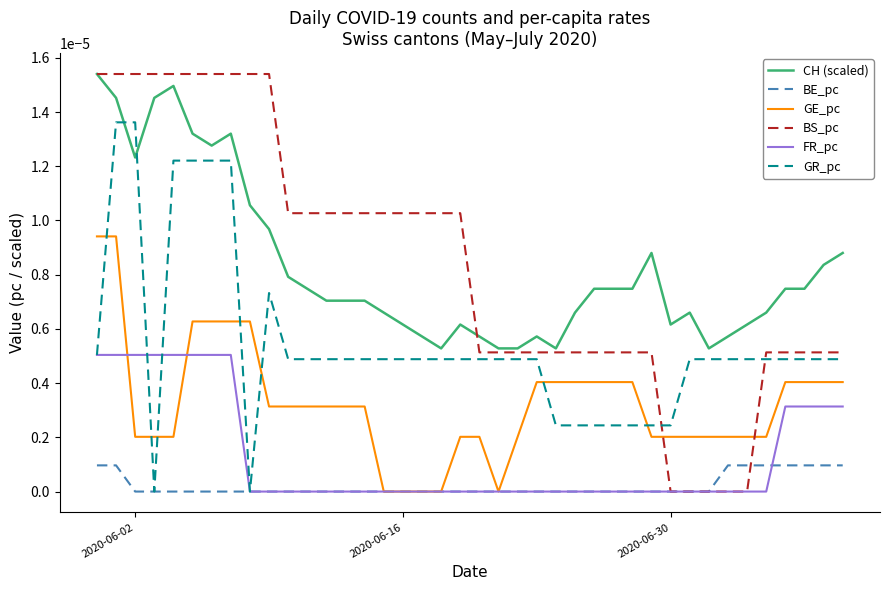

What are all the series names shown in the legend?

CH (scaled), BE_pc, GE_pc, BS_pc, FR_pc, GR_pc